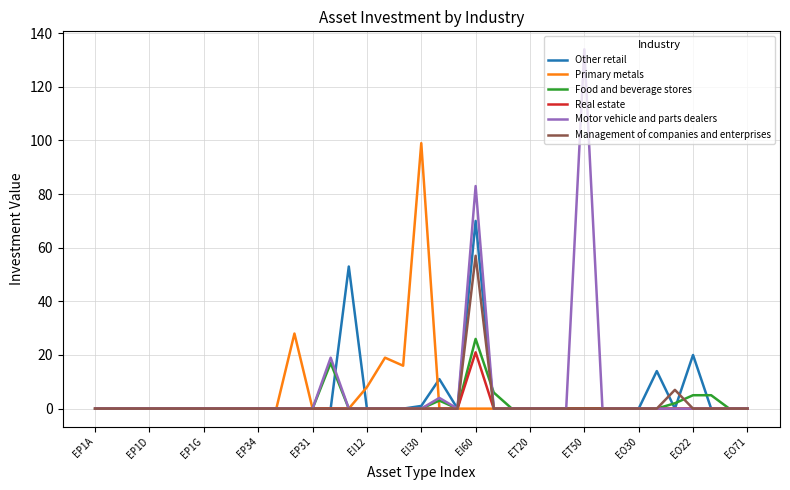

Which series has the largest range (max minus min)?

Motor vehicle and parts dealers